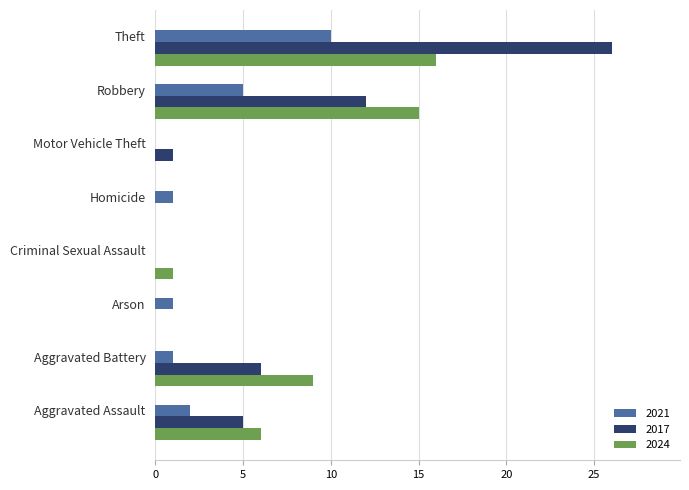

Is it true that 2017 equals 5 at Aggravated Assault?

True